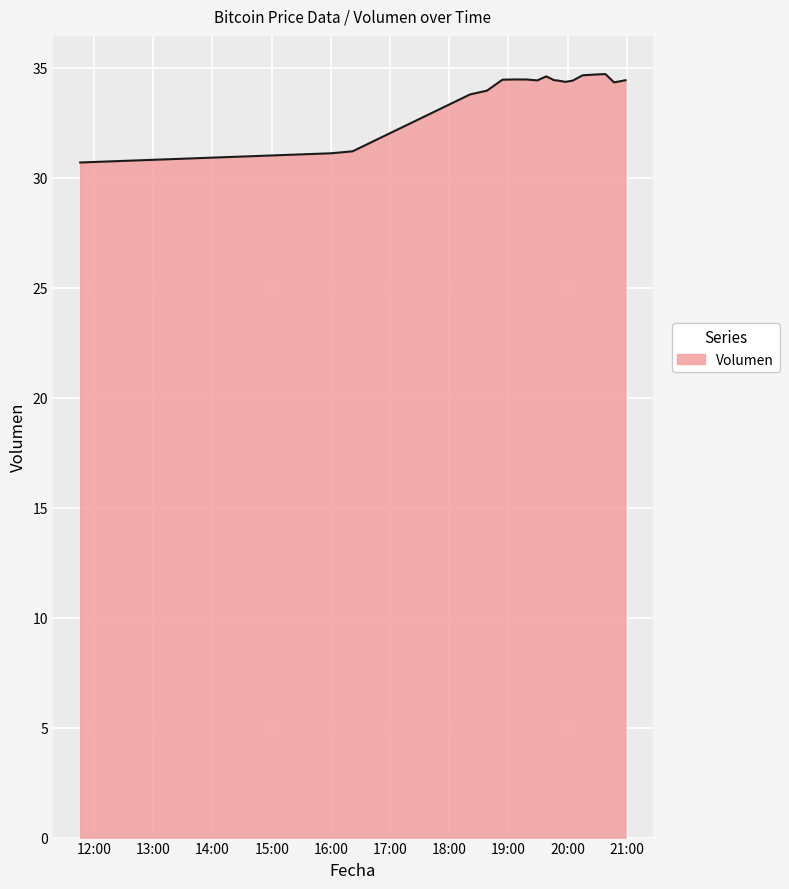

What is the difference between the maximum and minimum values?

4.0